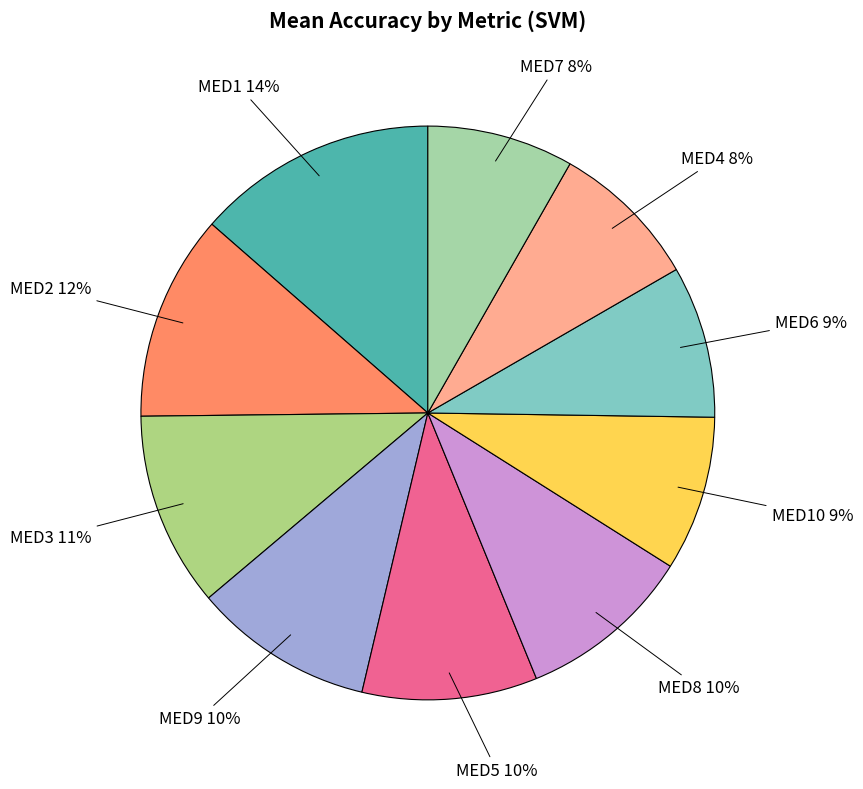

How many slices are in this pie chart?

10